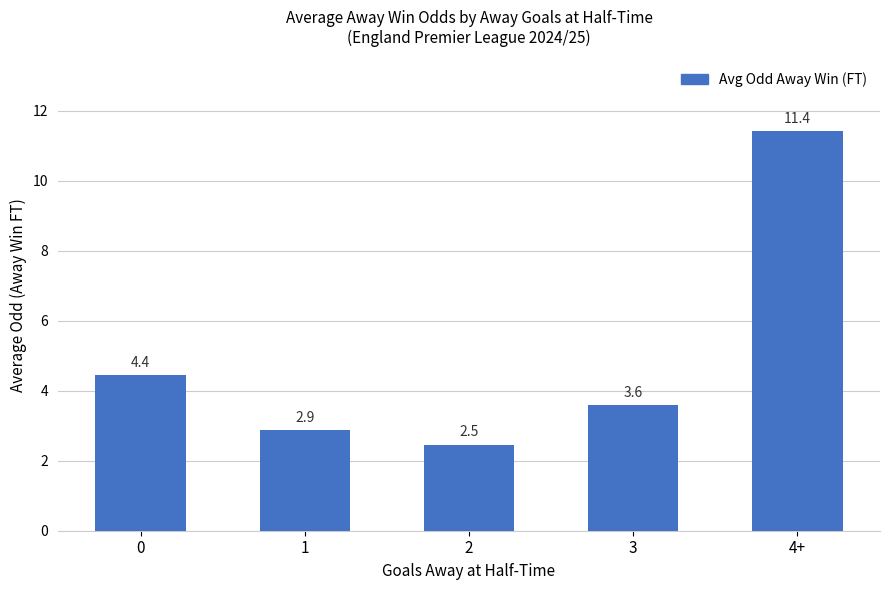

What is the approximate value at 4+?

11.4